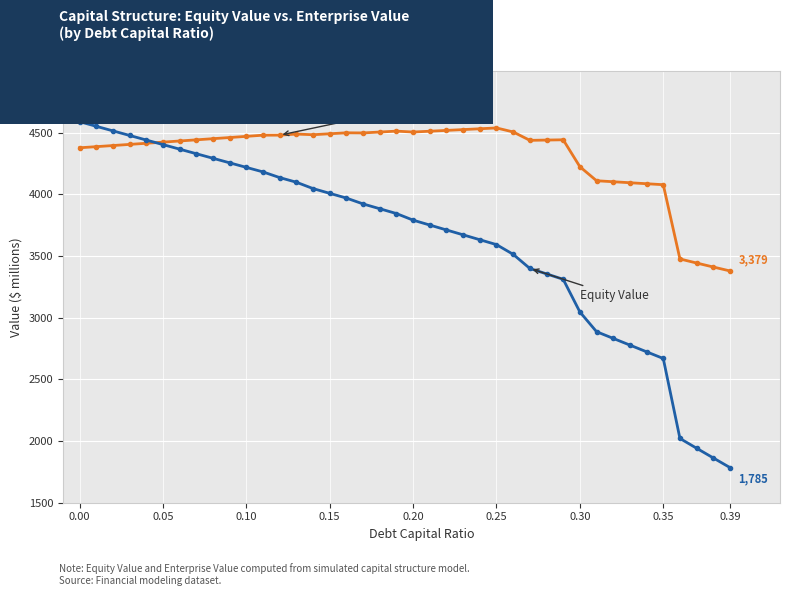

What is the maximum value shown in the chart?

4589.0